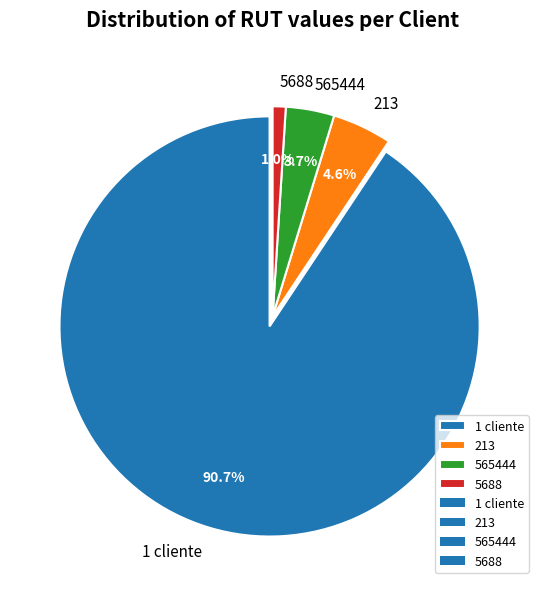

Which slice is the largest?

1 cliente